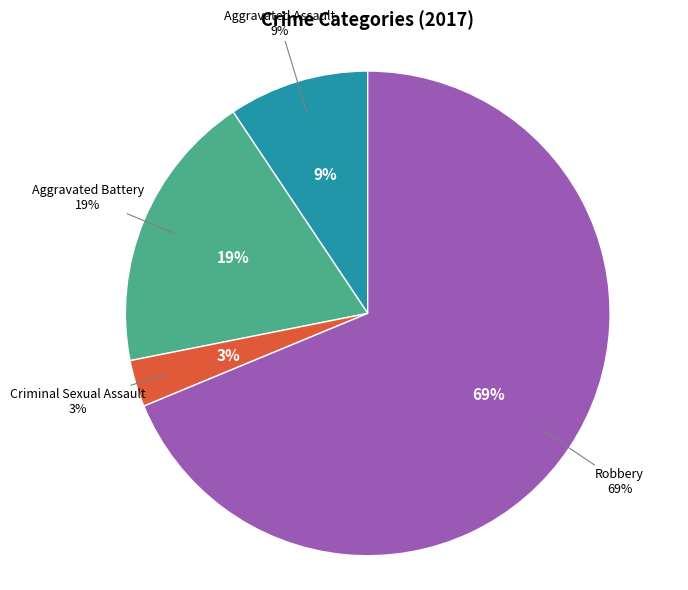

Rank the categories by value from lowest to highest.

Criminal Sexual Assault, Aggravated Assault, Aggravated Battery, Robbery